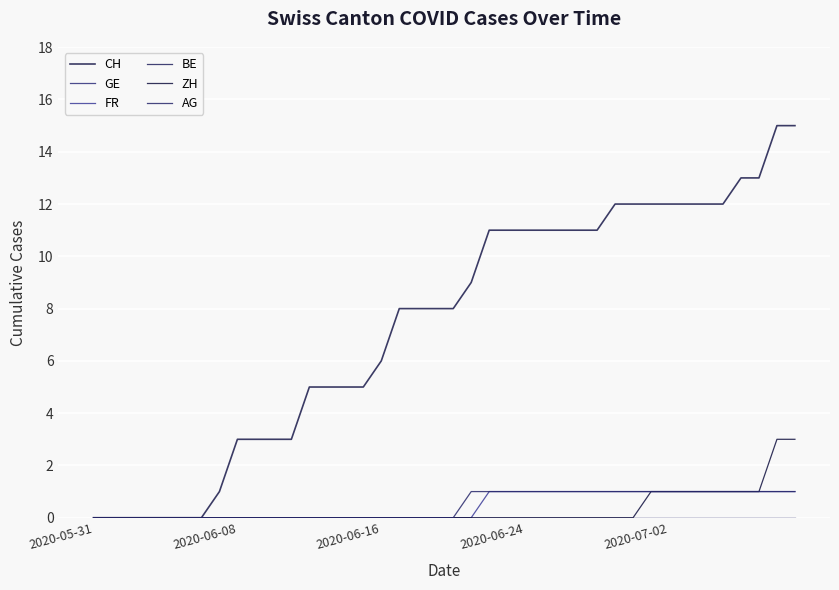

Does the chart have visible grid lines?

Yes